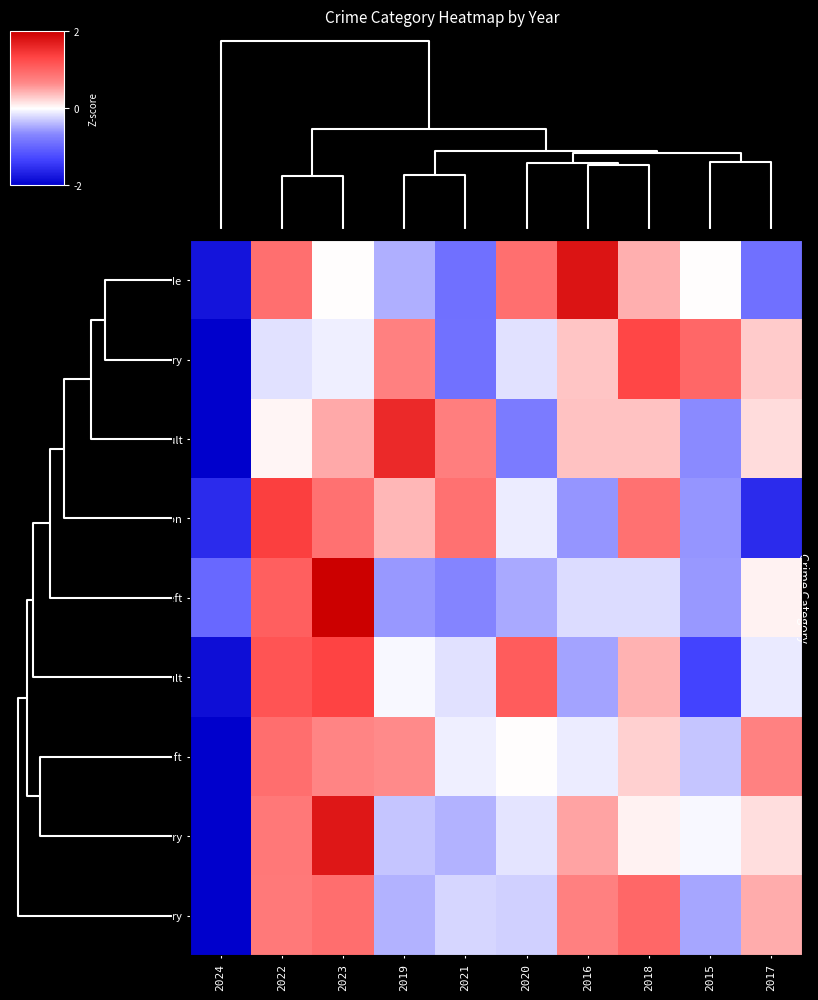

How many categories are shown in the chart?

10